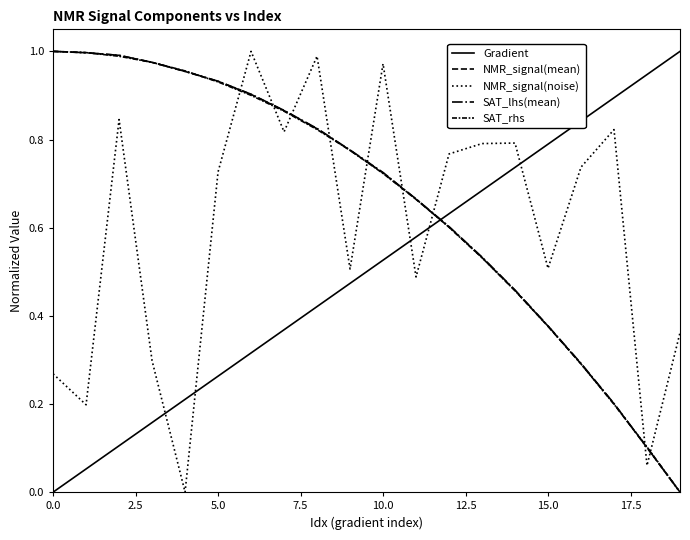

True or false: NMR_signal(mean) and SAT_lhs(mean) intersect in this chart.

False